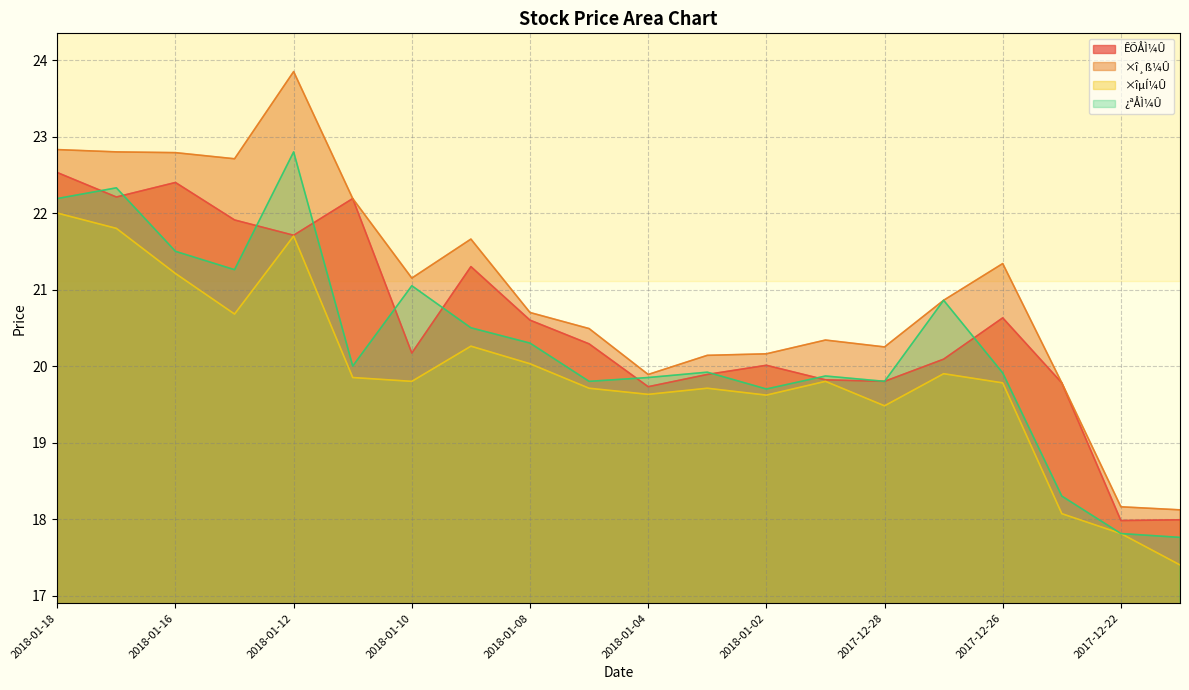

How many interior local valleys does the ¿ªÅÌ¼Û series have?

5